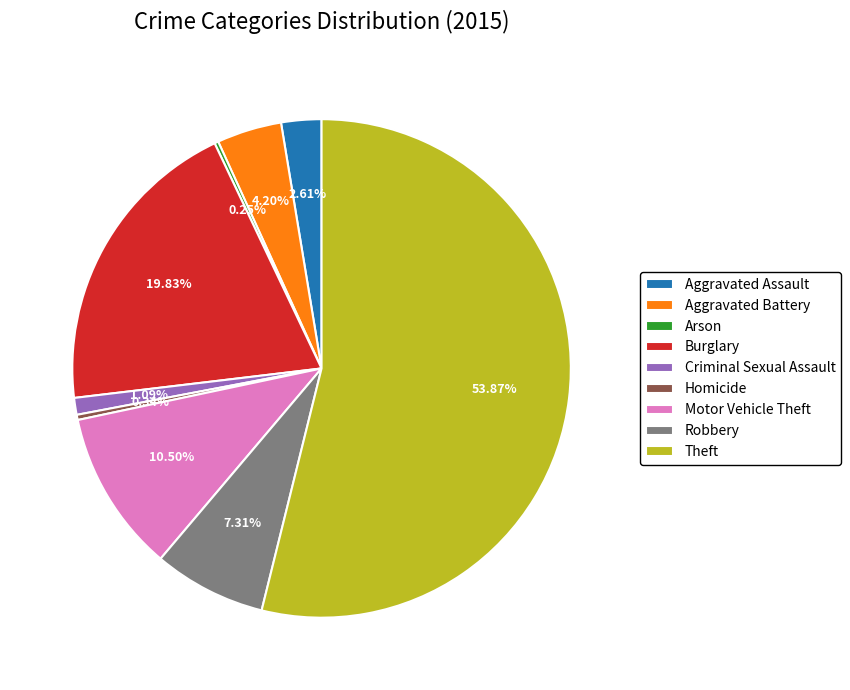

How much of the chart is everything except Aggravated Assault?

97.4%